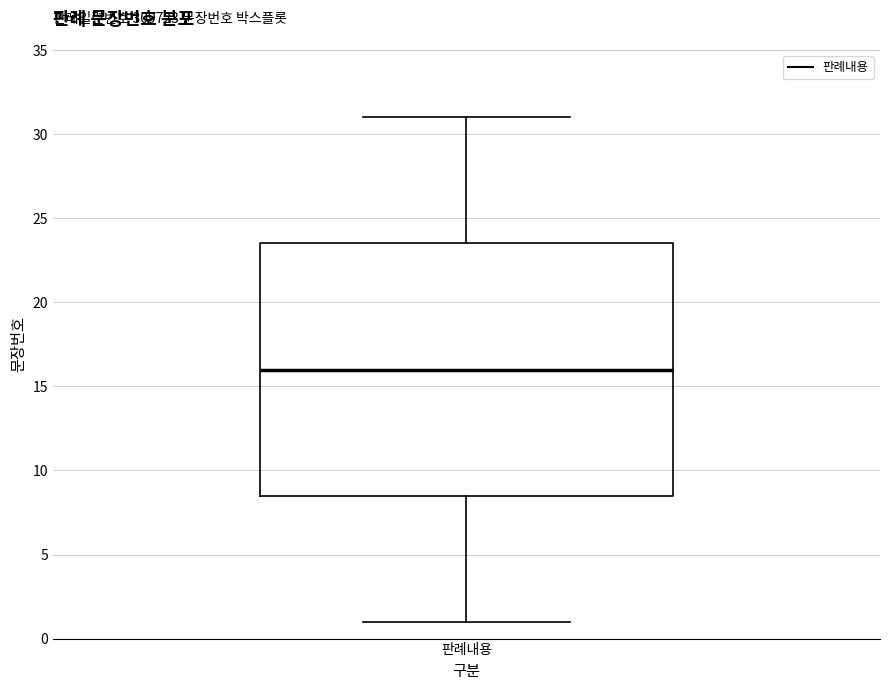

Transcribe this box plot: give where the median line is, the range the box spans, and where the two whiskers end, as read against the y-axis. The values are not printed on the chart, so give them approximately, as read against the axis.

median 16.0, box 8.5 to 23.5, whiskers 1.0 to 31.0